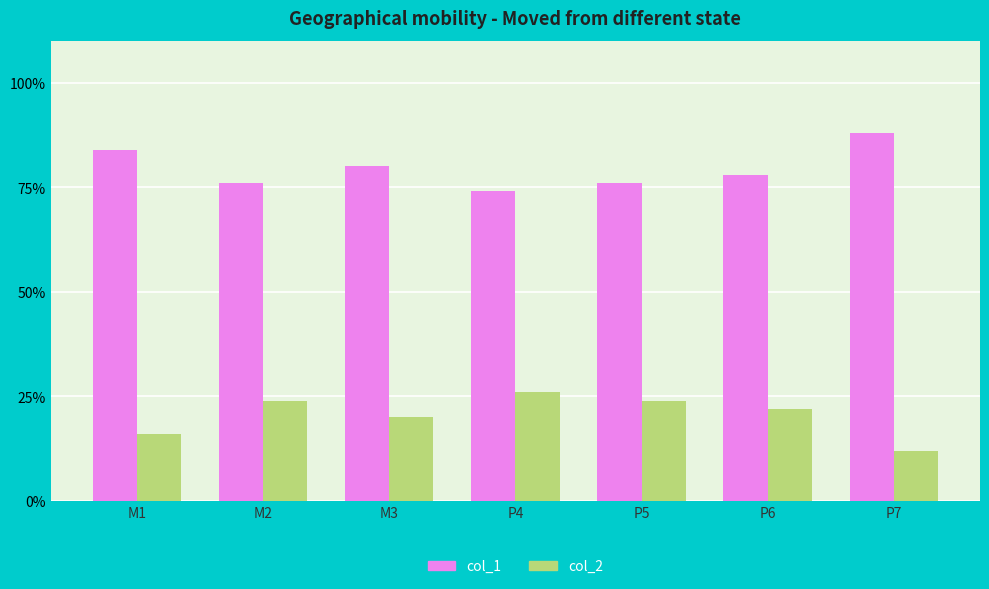

Is the value of col_2 at M1 greater than the value of col_1 at M1?

No